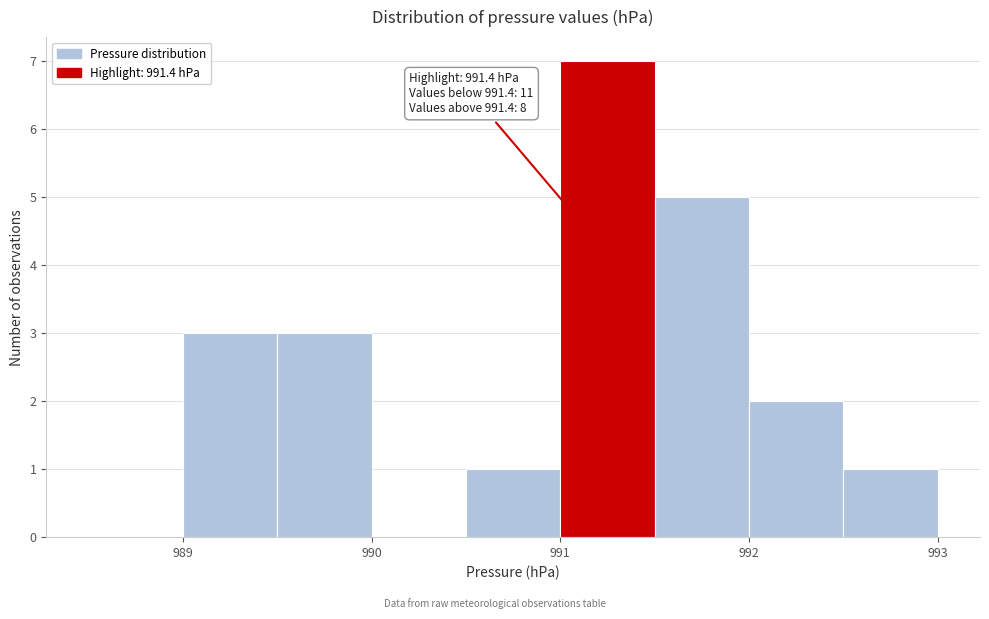

Over which range of the x-axis is the bar tallest?

991.0 to 991.5